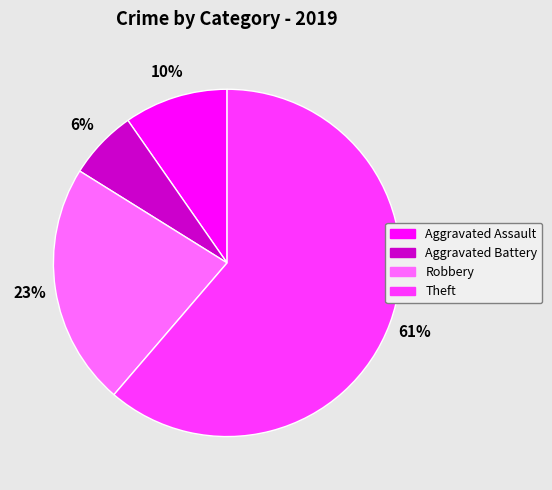

Rank the categories by value from highest to lowest.

Theft, Robbery, Aggravated Assault, Aggravated Battery